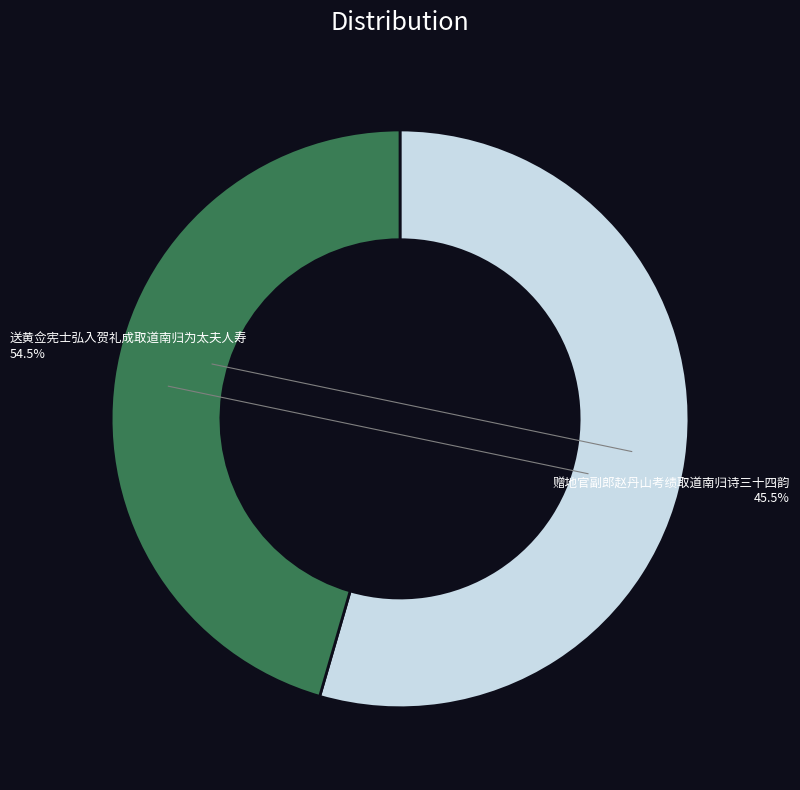

Which category has the biggest portion of the pie?

送黄佥宪士弘入贺礼成取道南归为太夫人寿